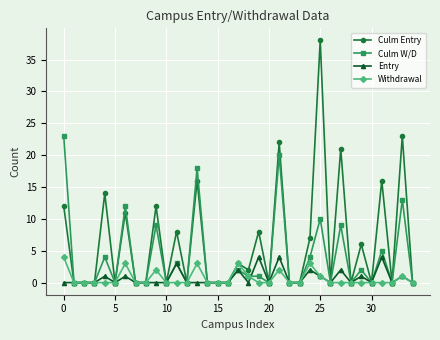

Which series has the largest total across all categories?

Culm Entry